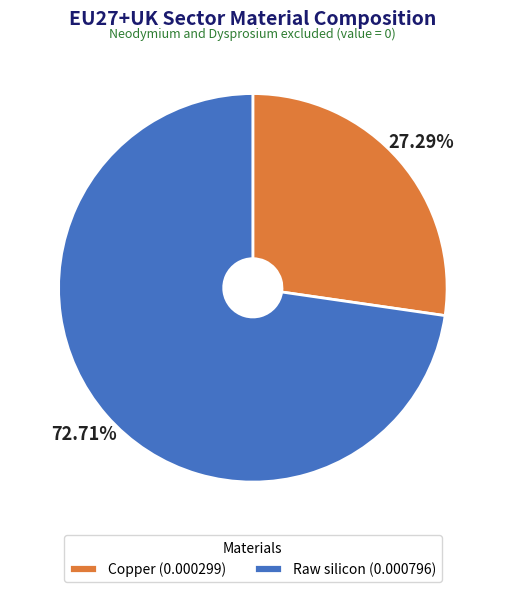

Rank the categories by value from highest to lowest.

Raw silicon, Copper